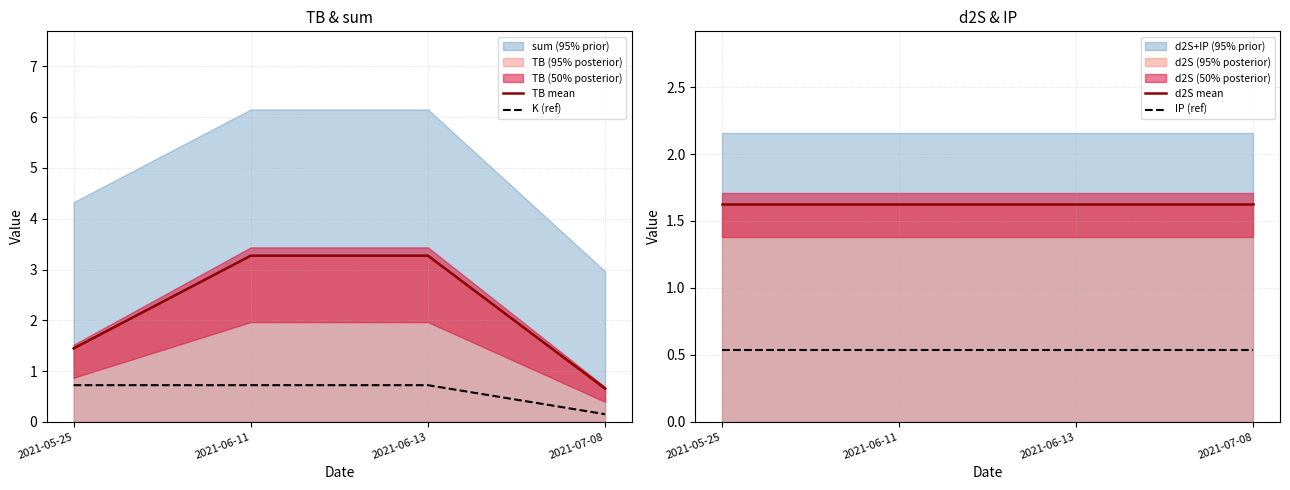

What is the difference between the highest and lowest values at 2021-06-11?

2.7